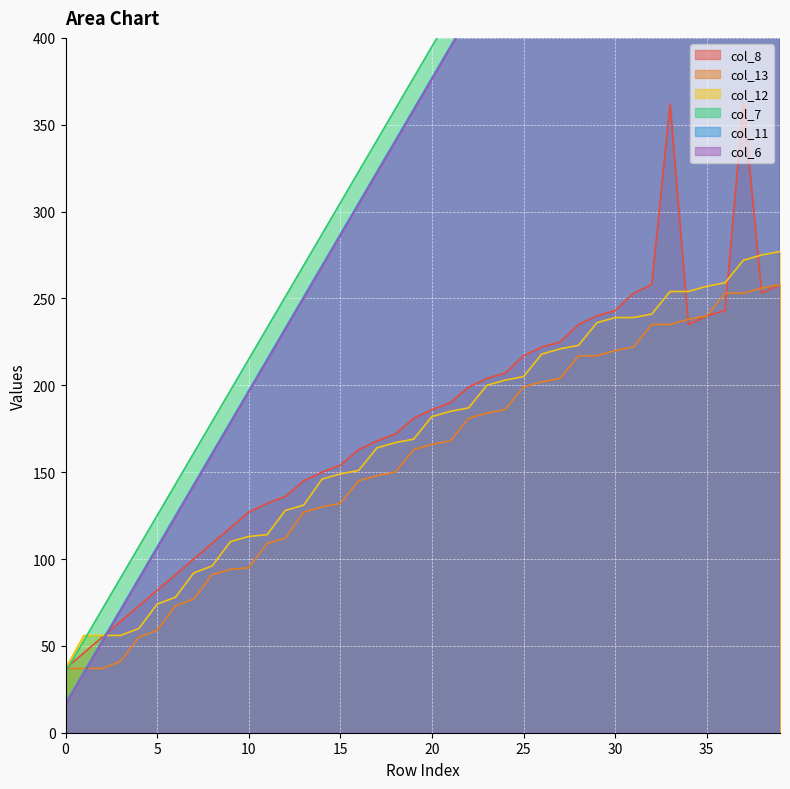

Where is col_7 nearest to the value 386?

19